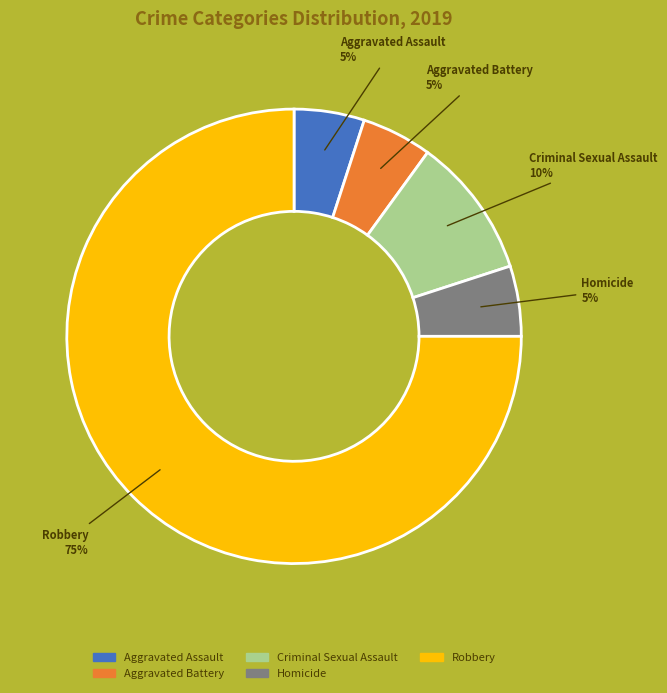

Combined, do Robbery and Aggravated Battery account for over 50%?

Yes